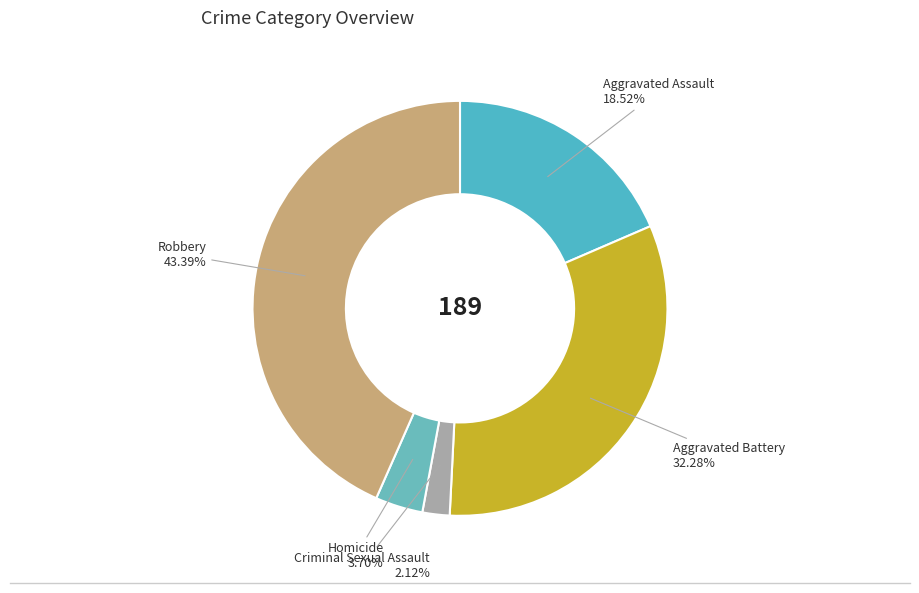

Which has a higher value, Criminal Sexual Assault or Aggravated Battery?

Aggravated Battery